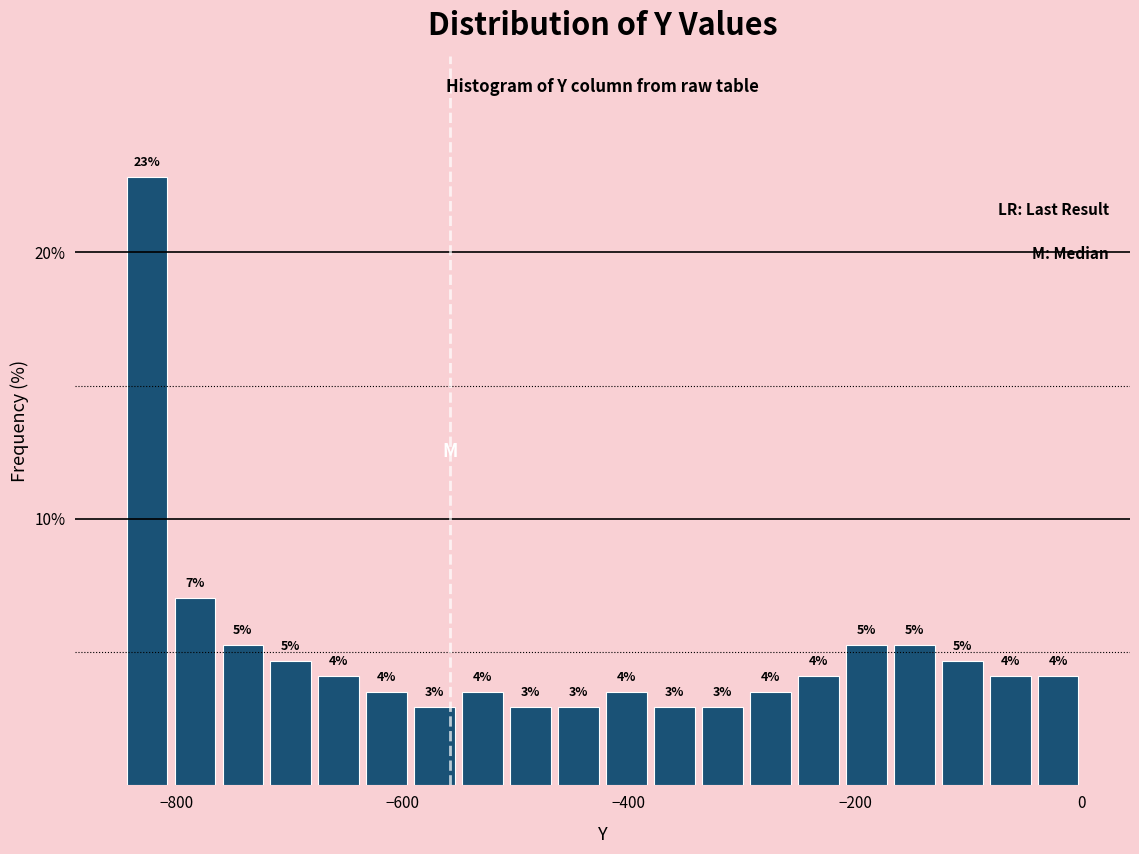

Around what value on the x-axis is the tallest bar? Give the approximate position of its centre, as read against the axis.

-820